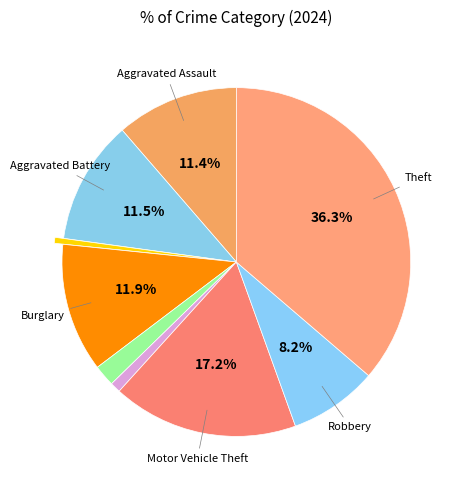

To the nearest percent, what is the difference between the largest and smallest slice percentages?

36%